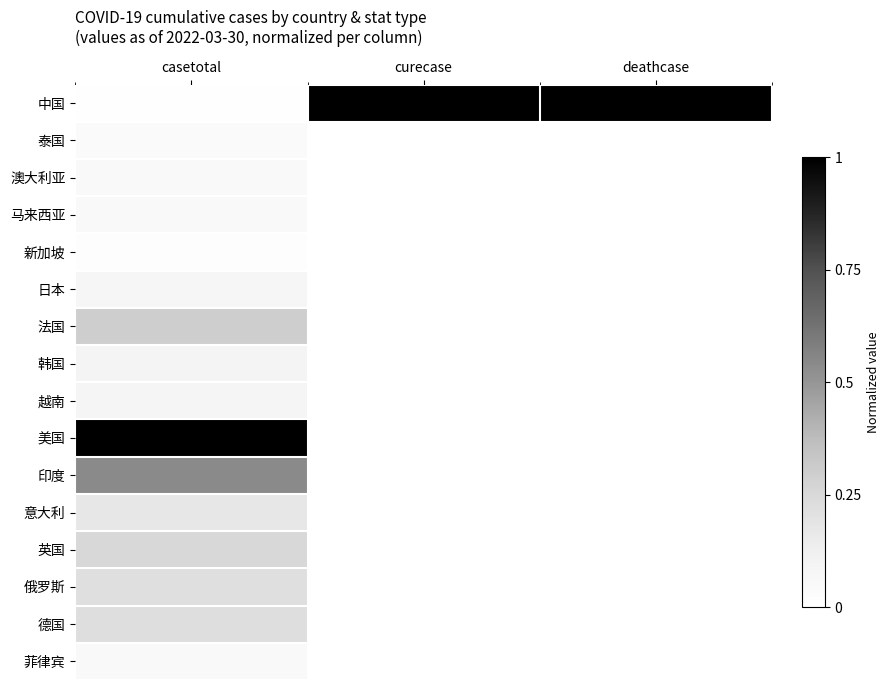

At how many categories does at least one series exceed 0?

3